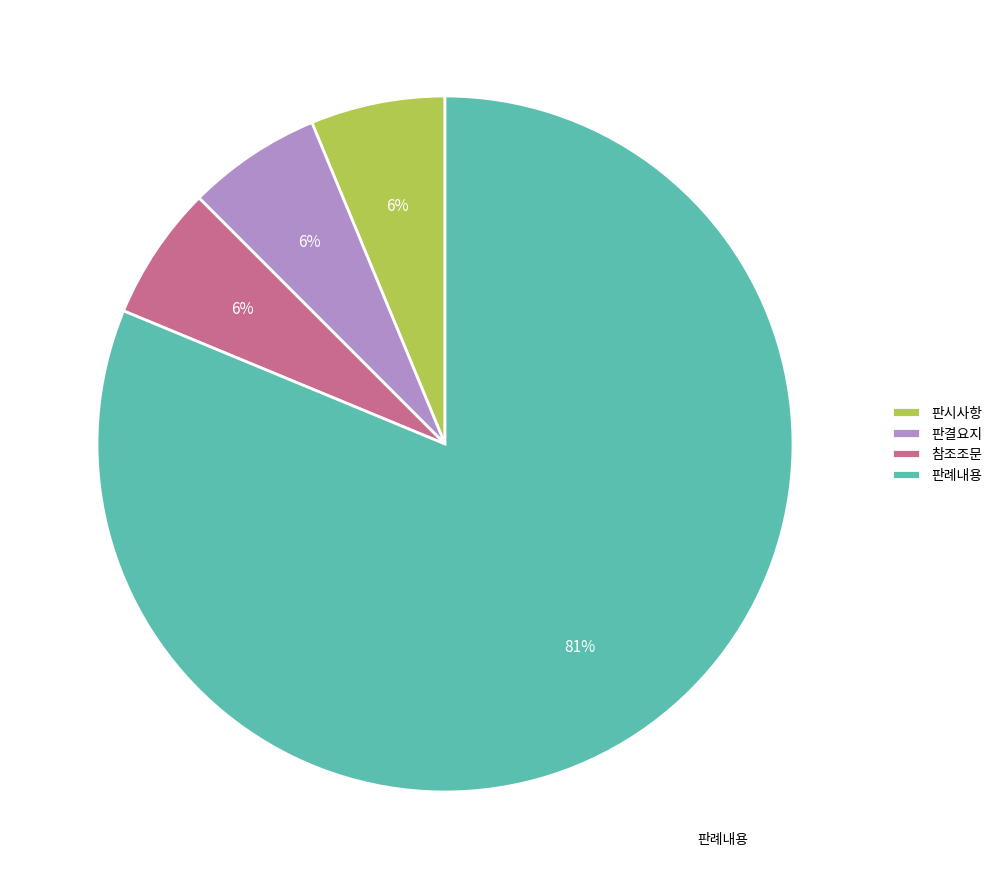

Approximately how many times larger is the value at 판시사항 compared to 판례내용?

0.1